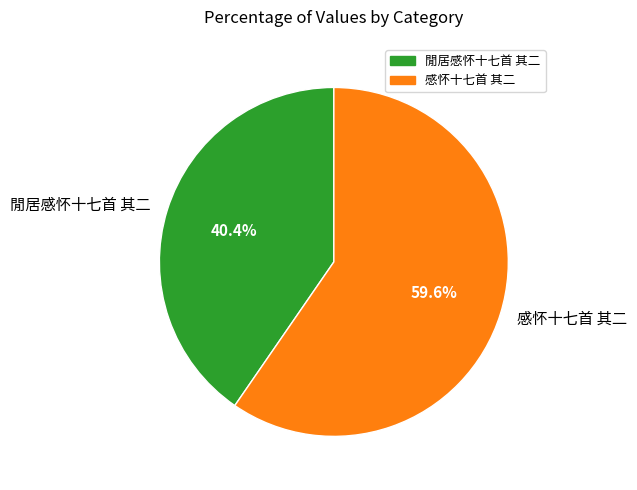

Combined, what portion of the pie is 感怀十七首 其二 and 閒居感怀十七首 其二?

100.0%